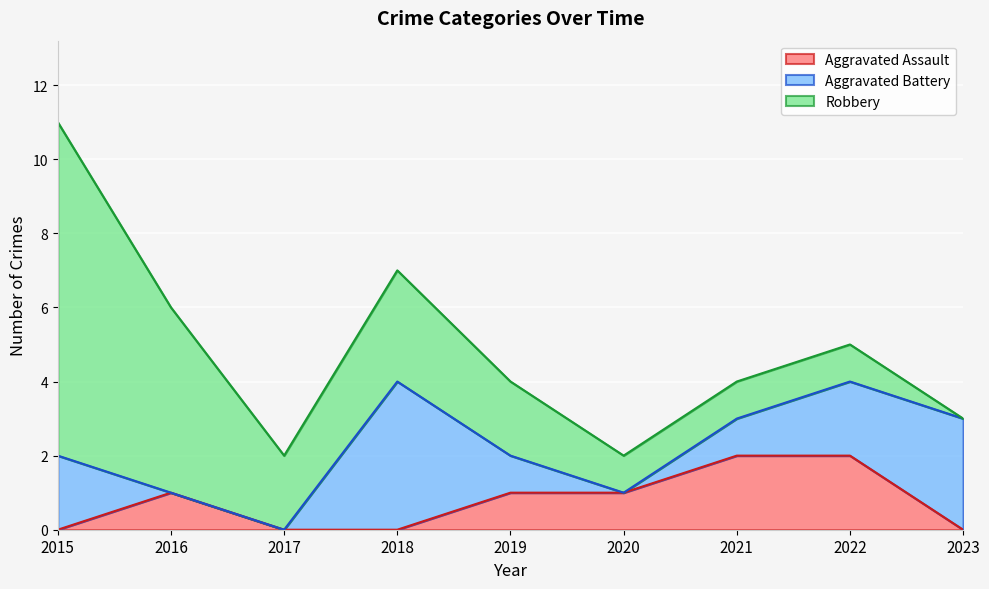

The Total series shows 6 at 2015. True or false?

False